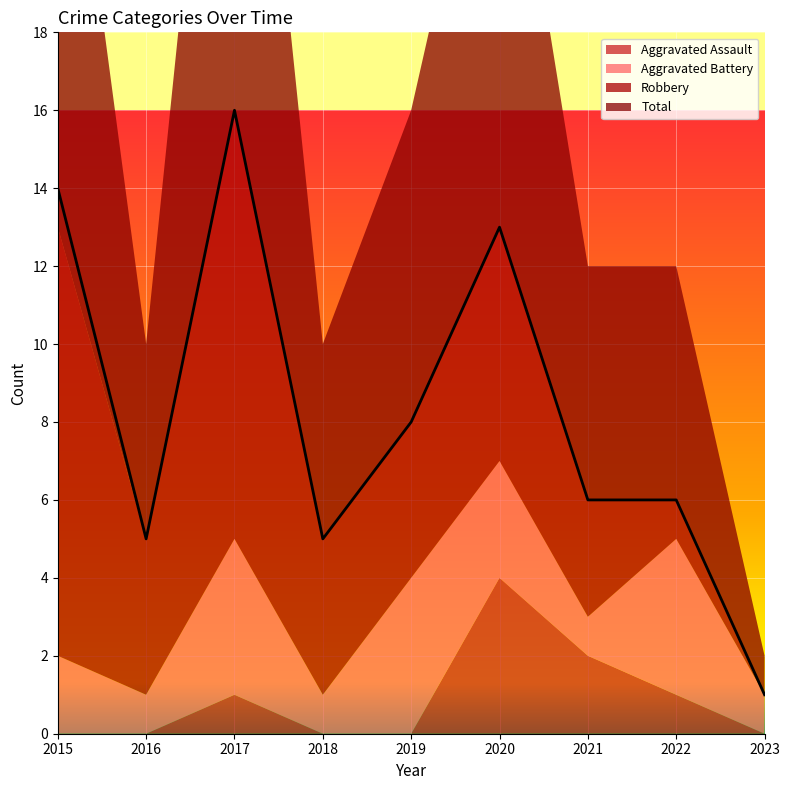

At which category does the chart reach its peak across all series?

2017